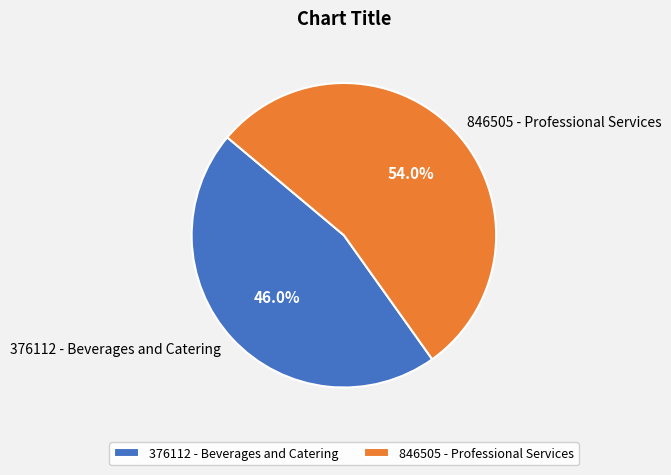

How many segments does this pie chart have?

2